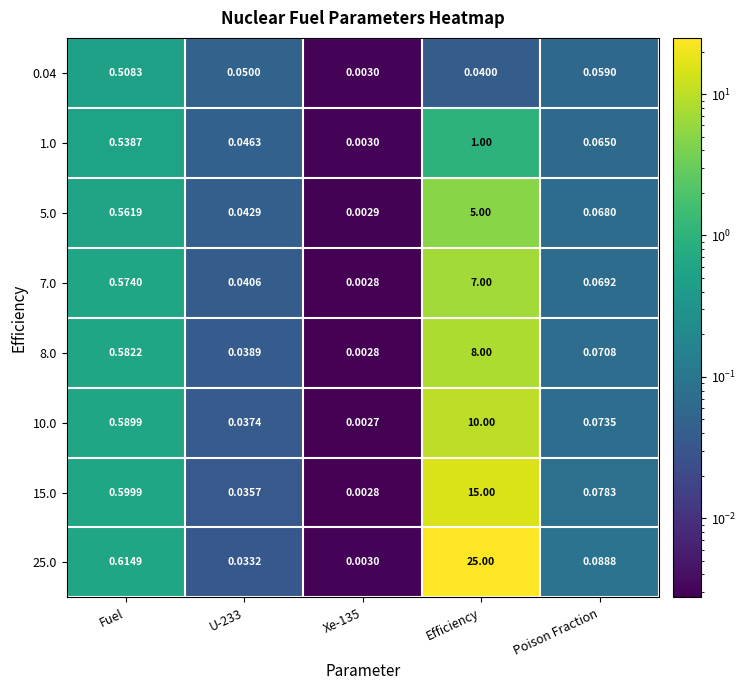

At which label is 8.0 closest to 4?

Fuel